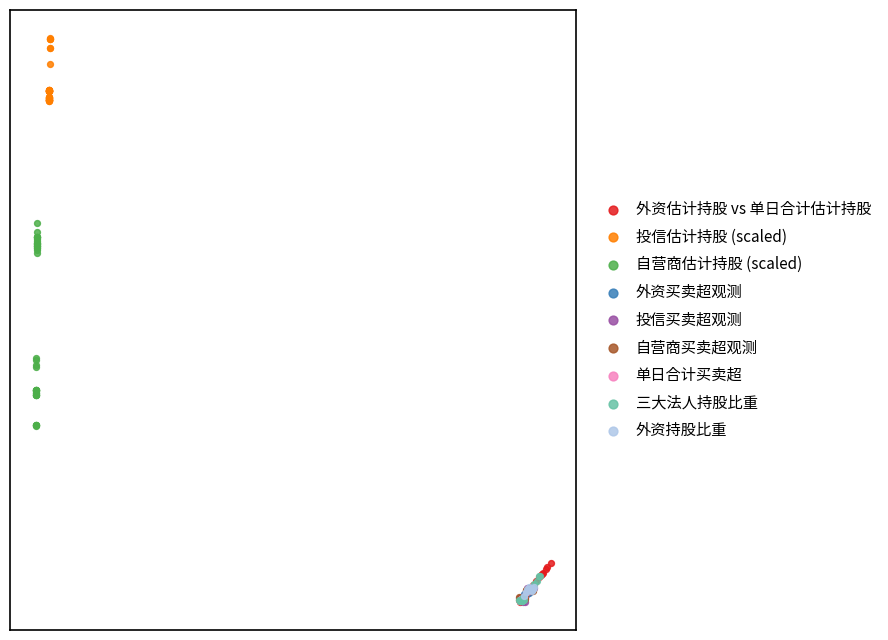

Which series contains the highest Y value?

投信估计持股 (scaled)